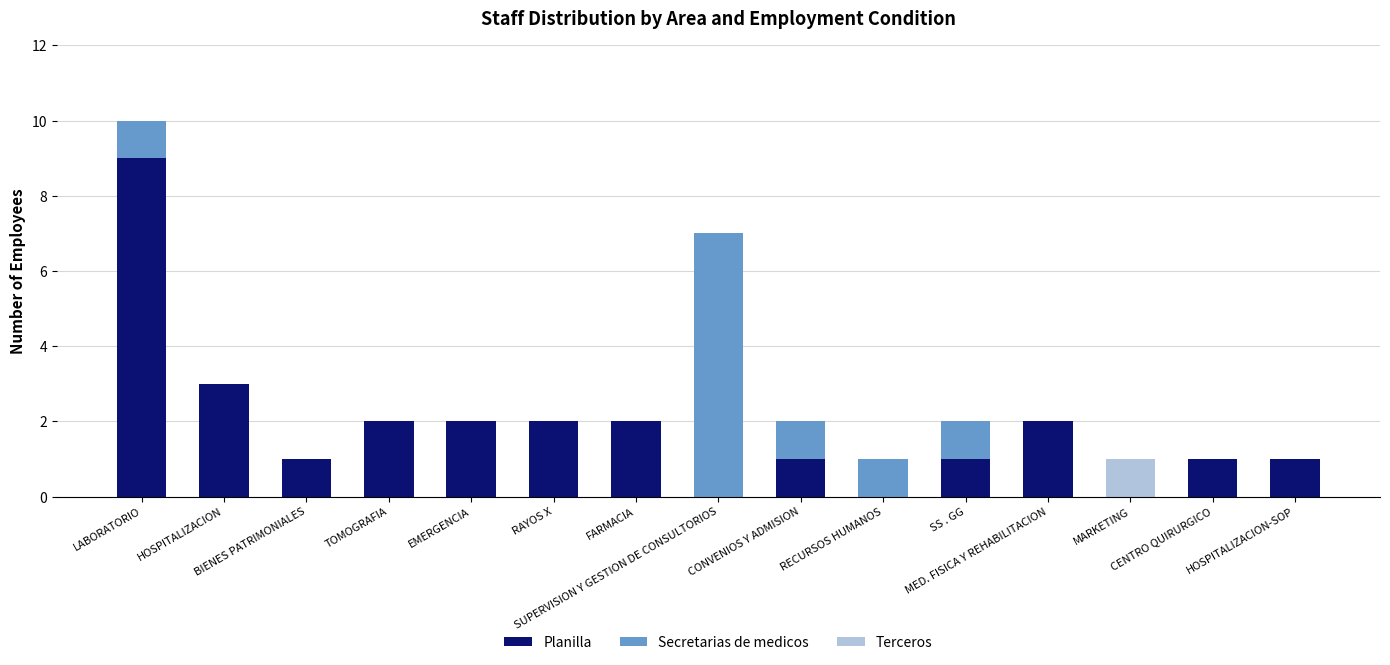

What is the average value of the Planilla series?

2